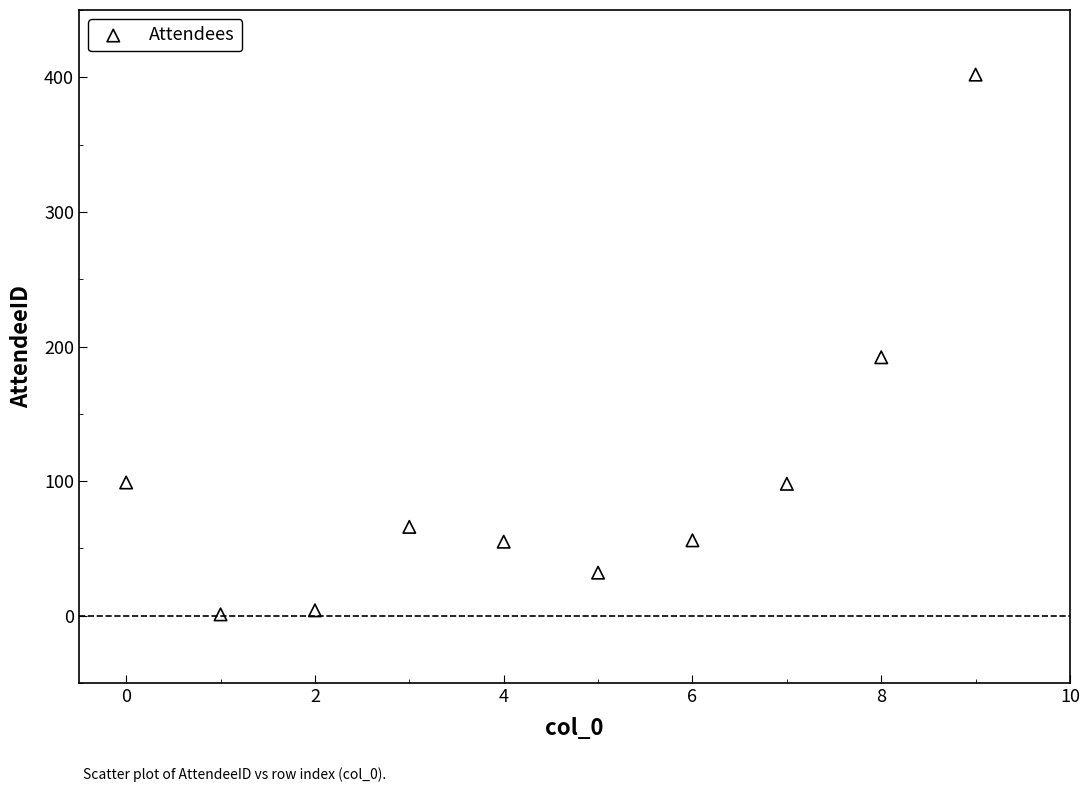

What is the range of Y values (max minus min)?

401